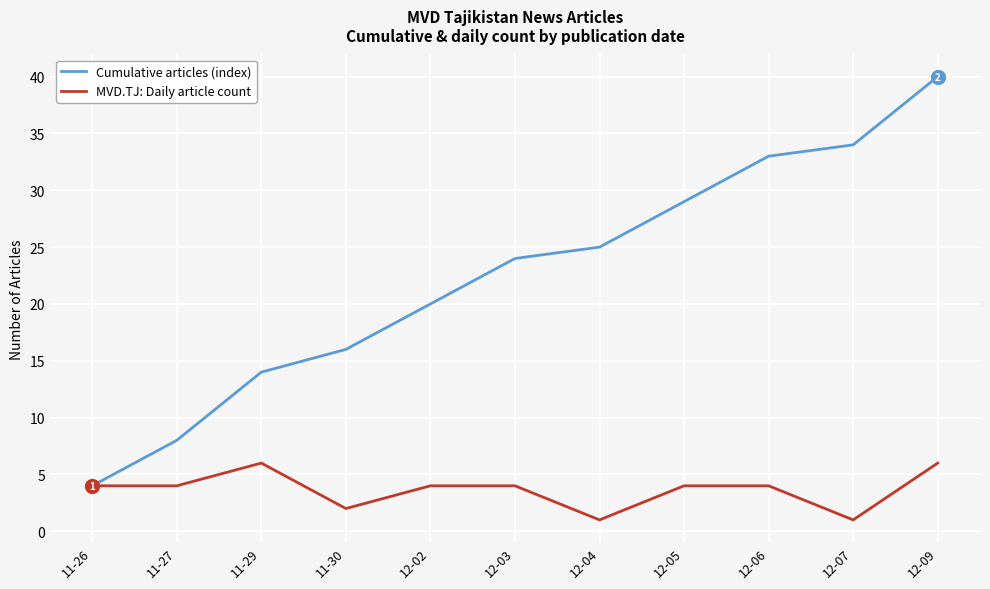

What is the sum of the Cumulative articles (index) values at 12-02 and 11-30?

36